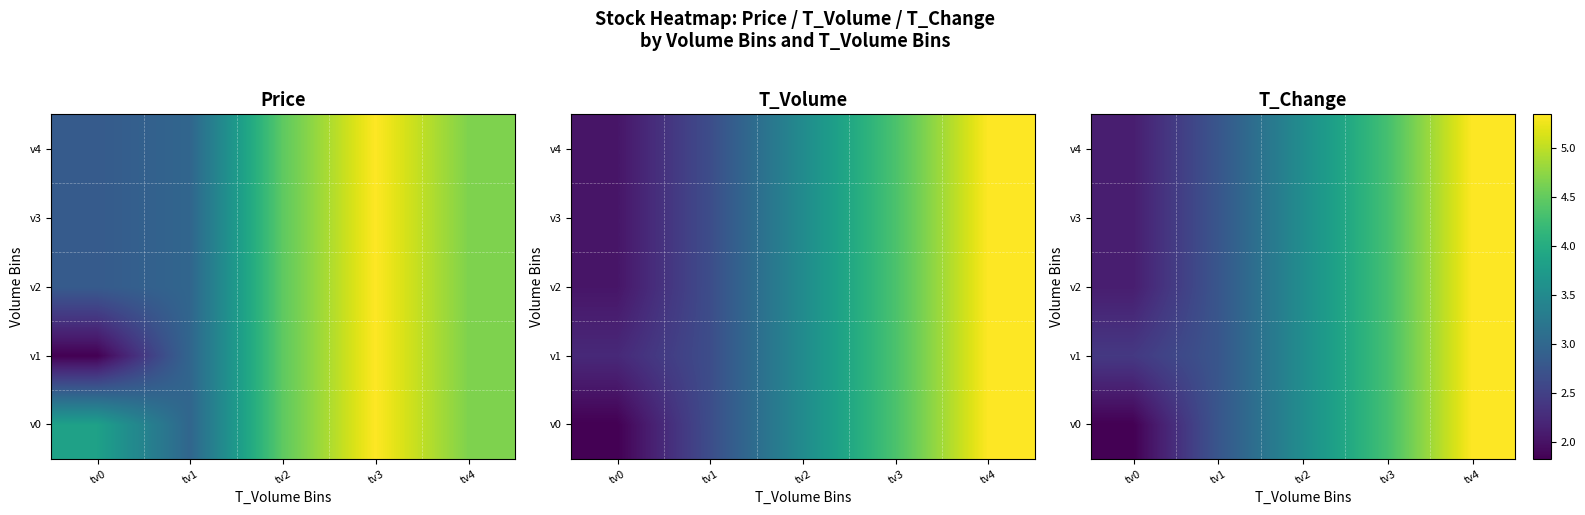

List the labels in order of v1 value, largest first.

tv4, tv3, tv2, tv1, tv0